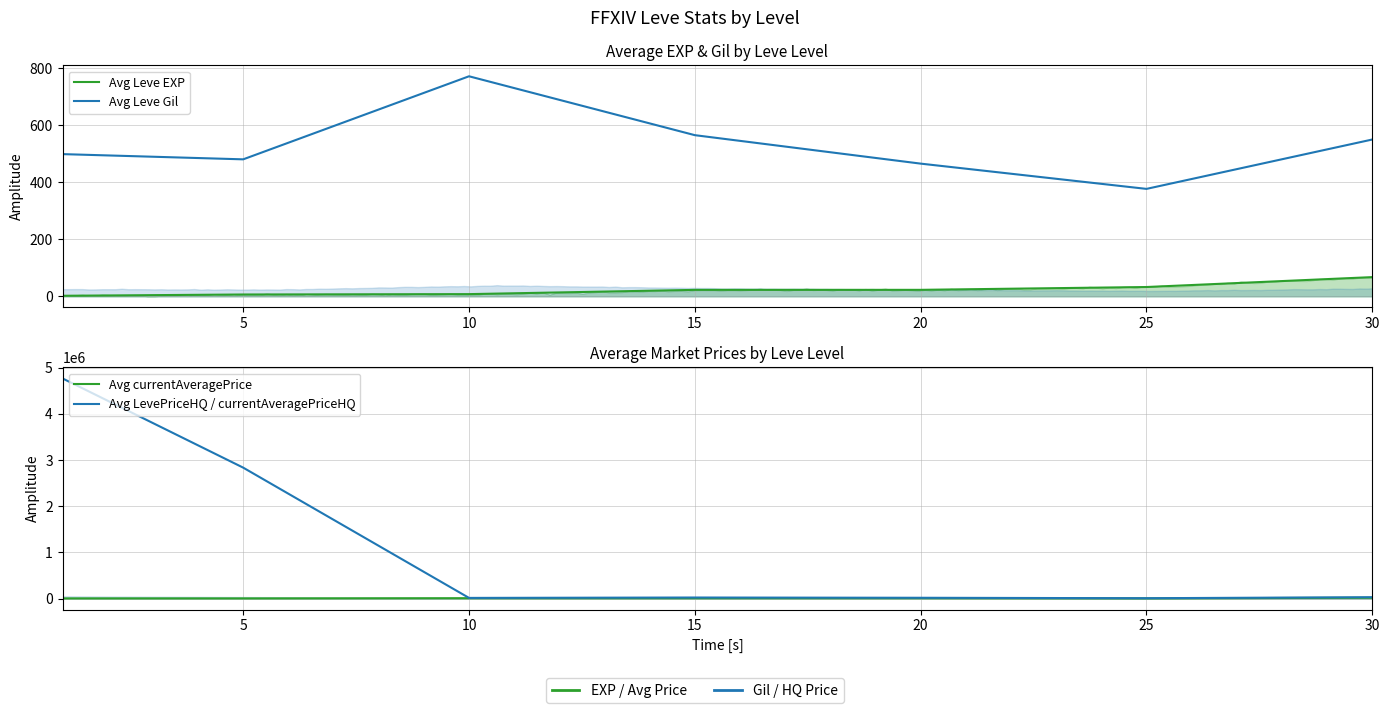

What are all the series names shown in the legend?

Avg Leve EXP, Avg Leve Gil, Avg currentAveragePrice, Avg LevePriceHQ / currentAveragePriceHQ